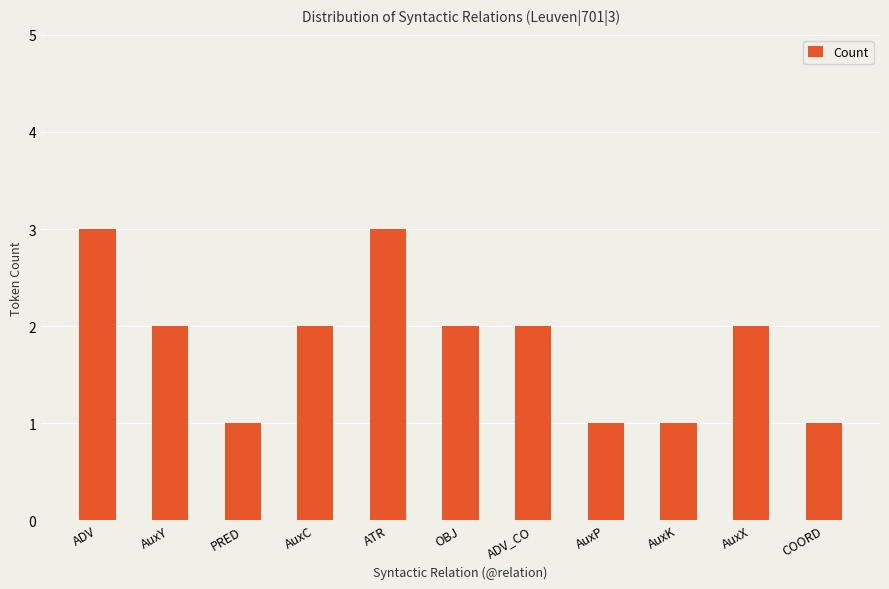

What is the approximate value at ADV_CO?

2